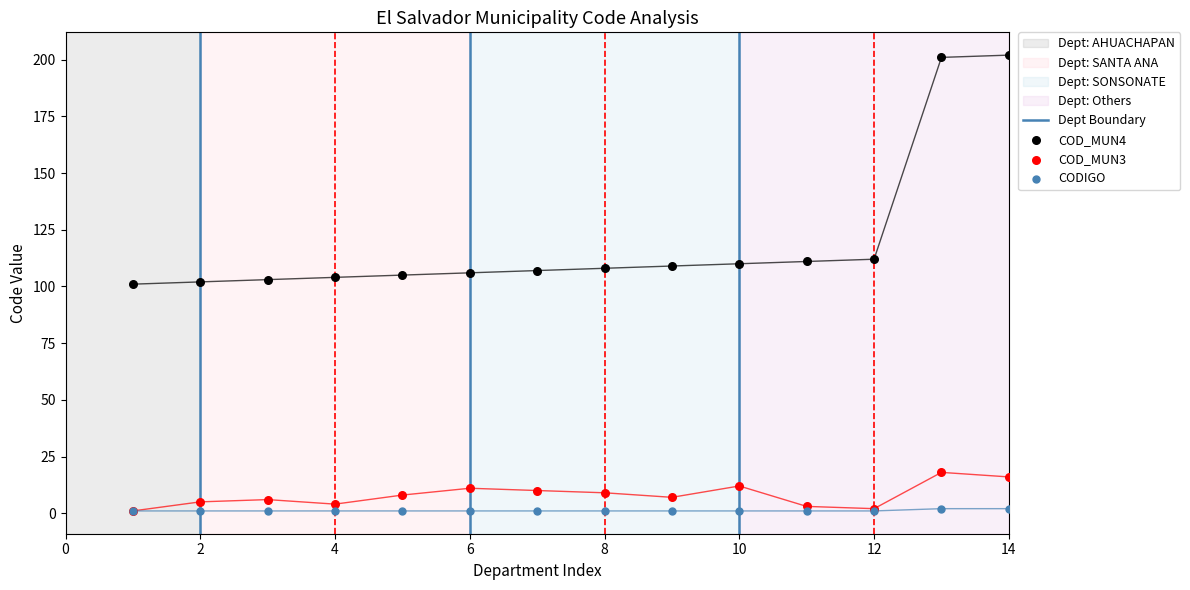

At which category is the sum across all series the highest?

13